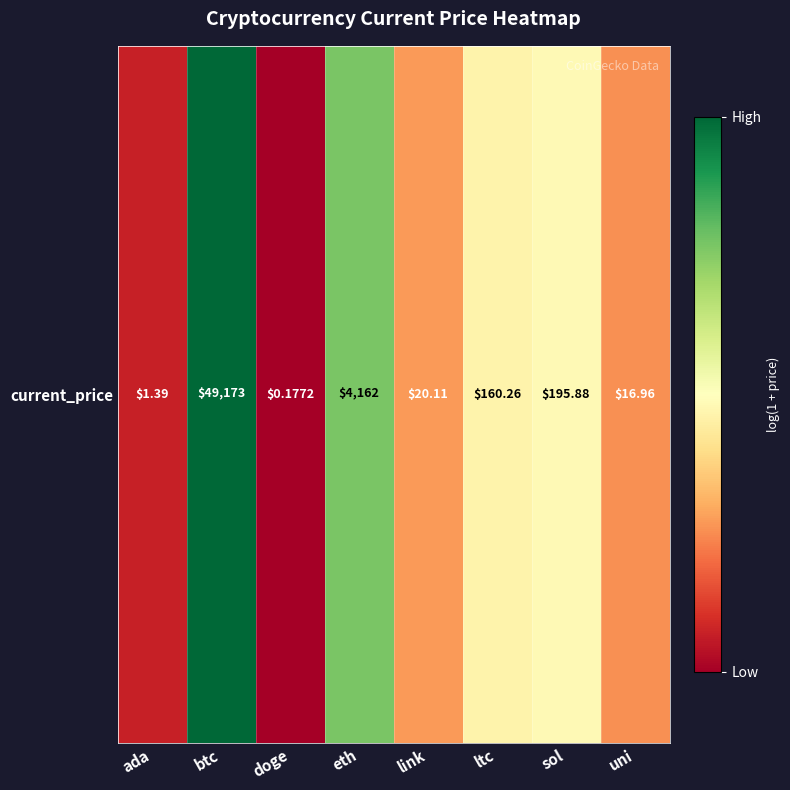

How many data points does each series have?

8